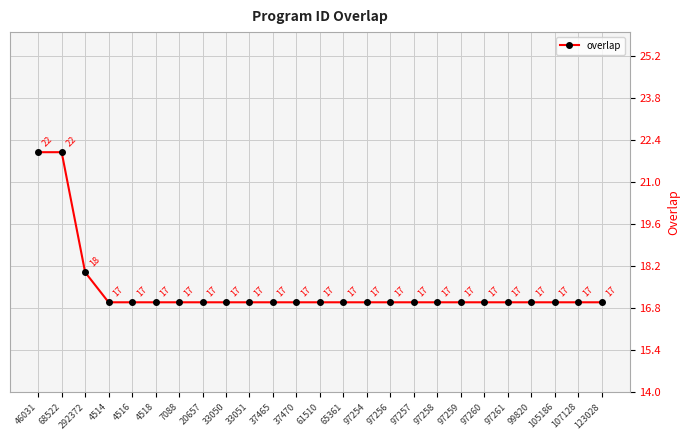

Is it true that the value at 33050 is 29?

False